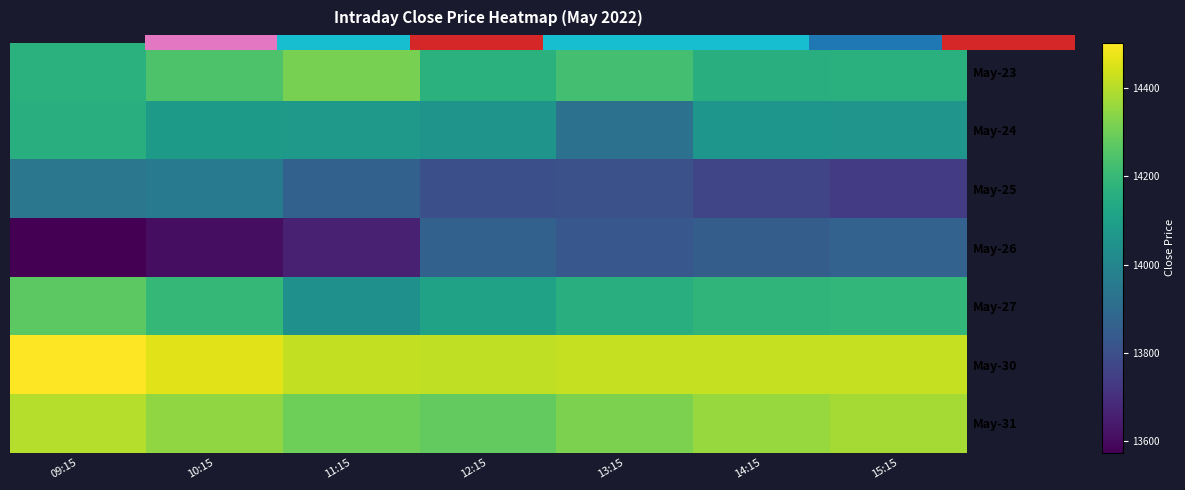

Which series has the largest range (max minus min)?

May-26